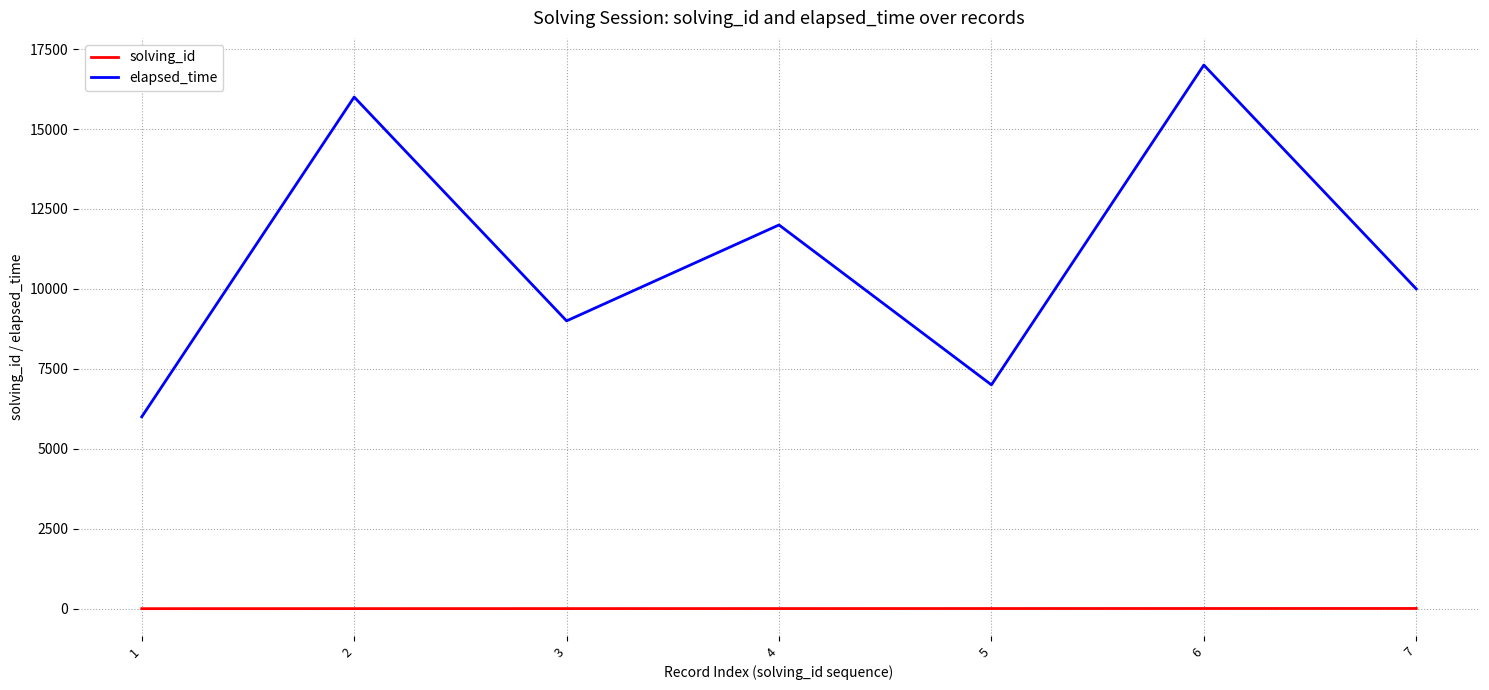

Rank the series at 4 from highest to lowest value.

elapsed_time, solving_id